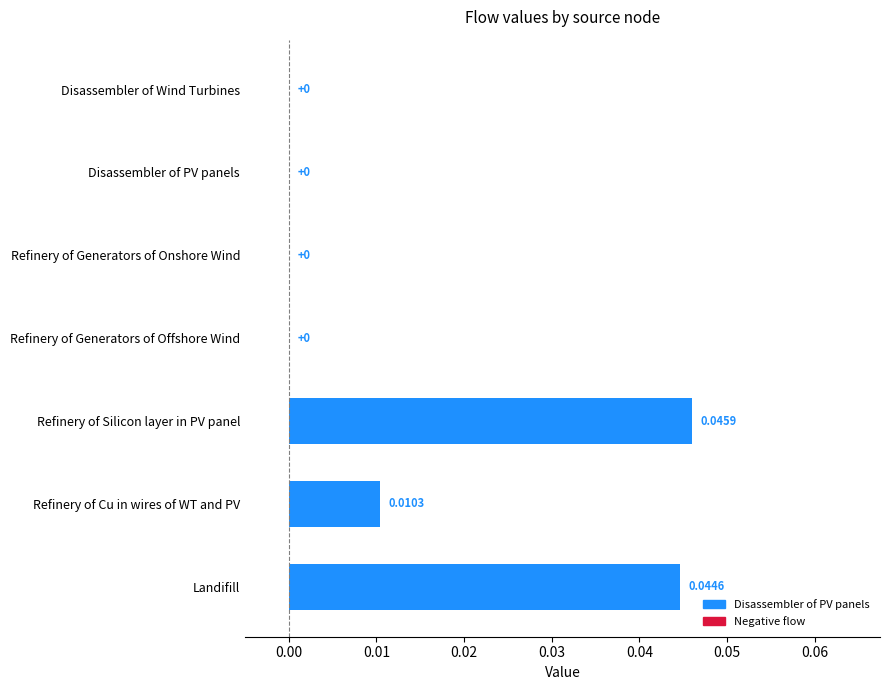

Which label corresponds to the largest value in the chart?

Refinery of Silicon layer in PV panel